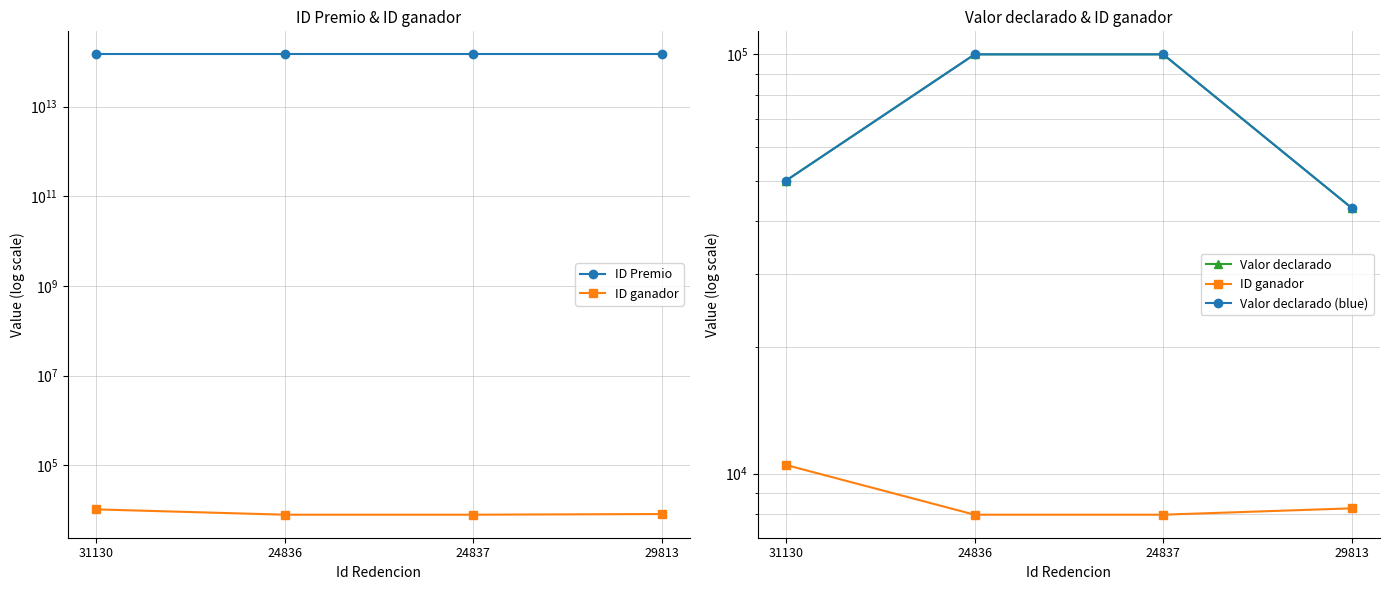

At which label does ID Premio first exceed 145651668724837?

29813